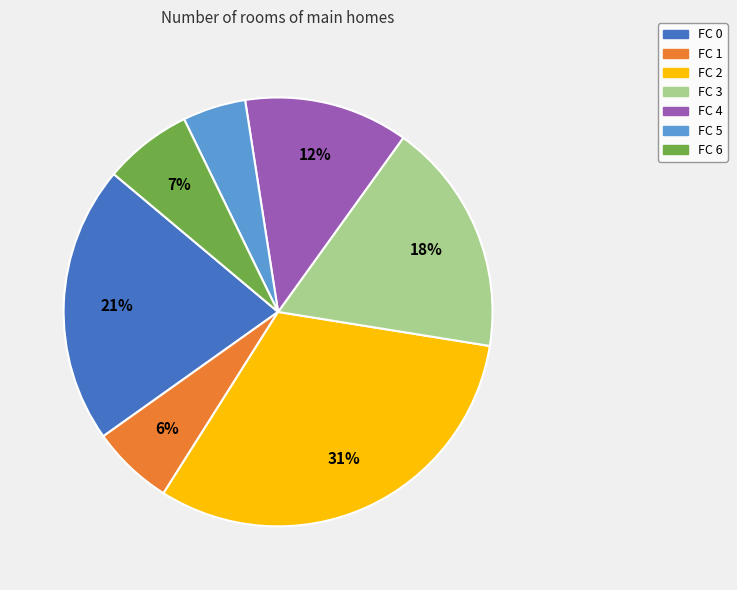

To the nearest percent, what is the average slice percentage?

14%